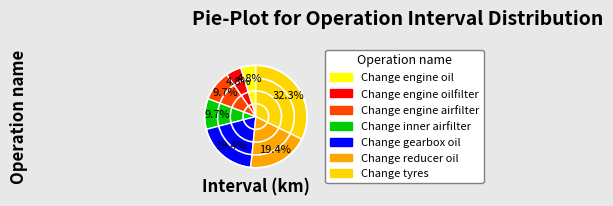

How much of the chart is everything except Change engine airfilter?

90.3%